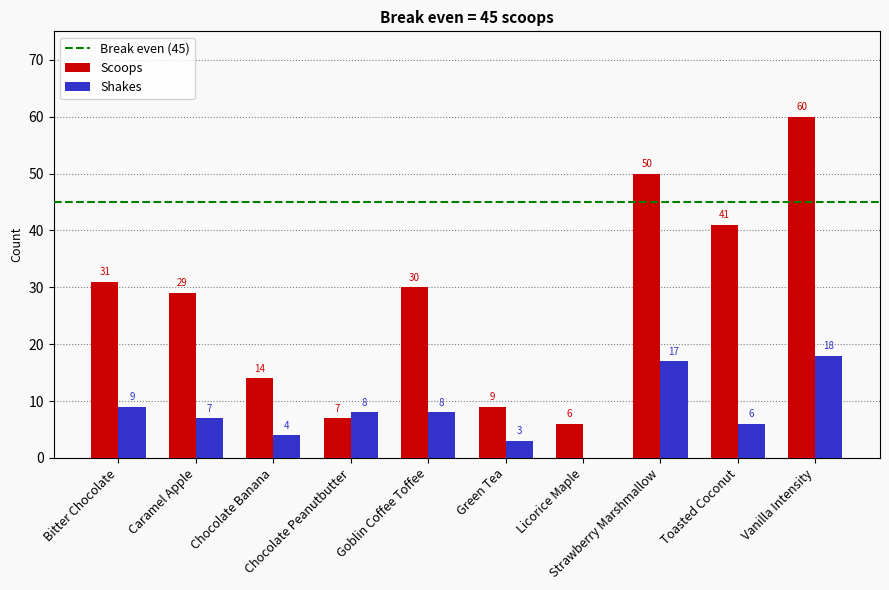

Reading right to left, what are all the values shown in this chart?

Scoops: 60	41	50	6	9	30	7	14	29	31
Shakes: 18	6	17	0	3	8	8	4	7	9